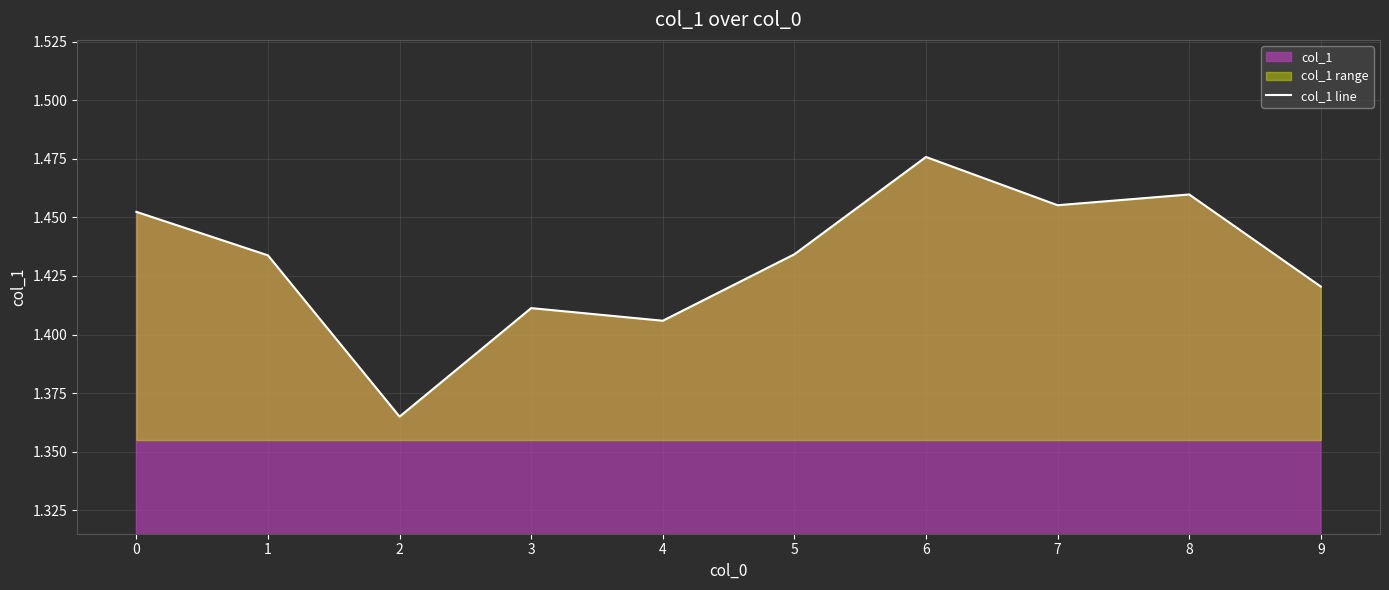

What is the ratio of the value at 9 to the value at 5?

1.0